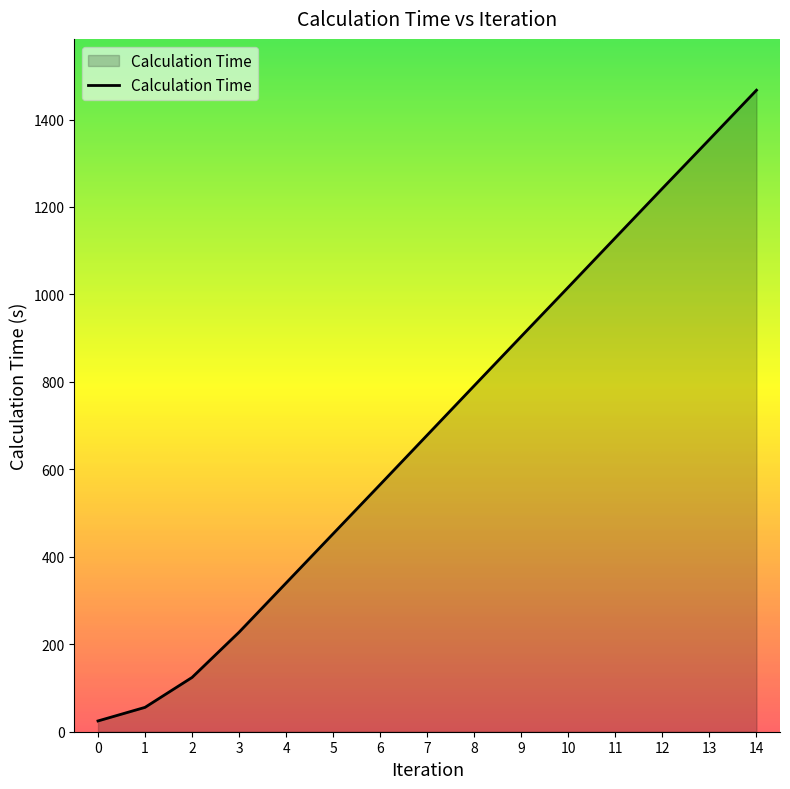

List the labels in order of value, smallest first.

0, 1, 2, 3, 4, 5, 6, 7, 8, 9, 10, 11, 12, 13, 14